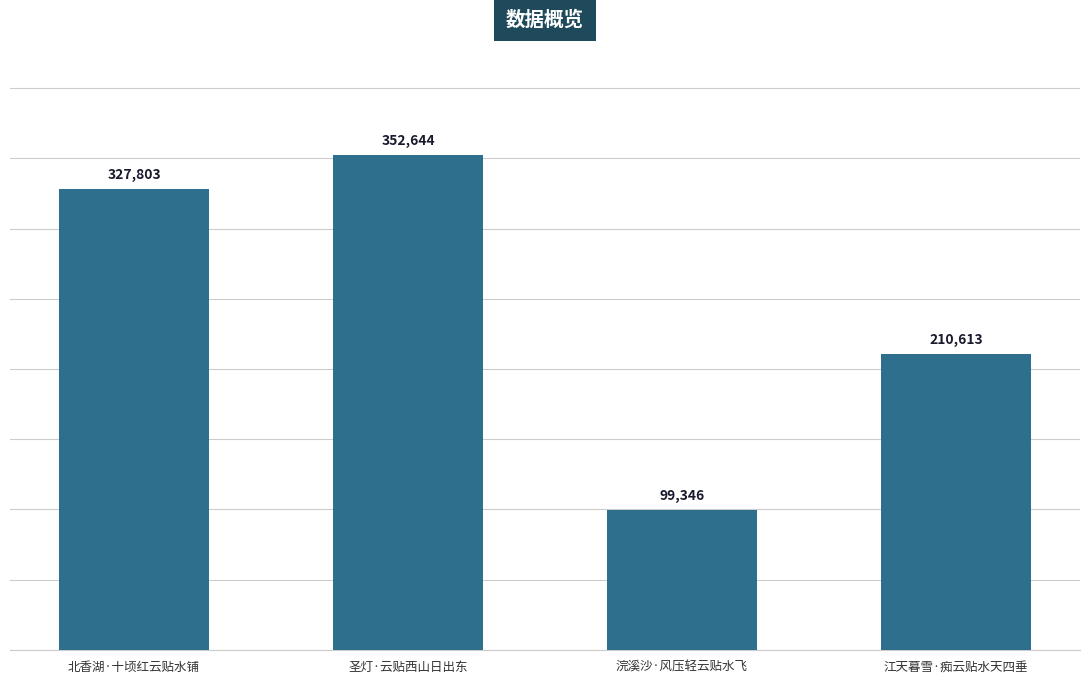

What is the approximate value at 江天暮雪·痴云贴水天四垂?

210613